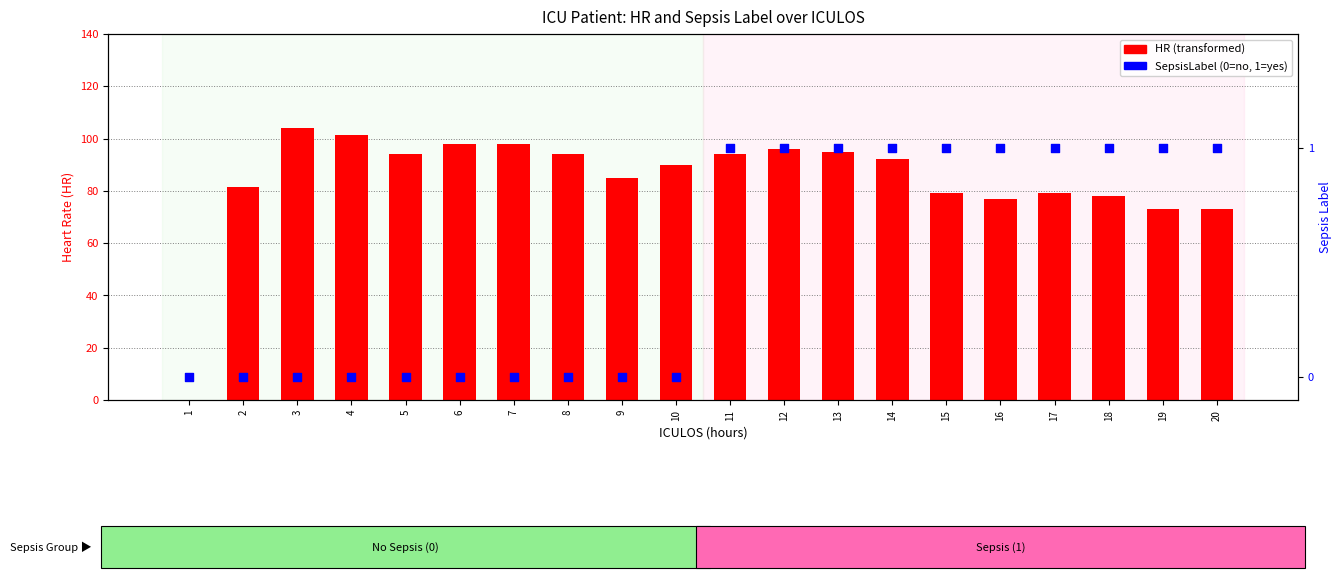

What is the change in value from 4 to 15?

+1